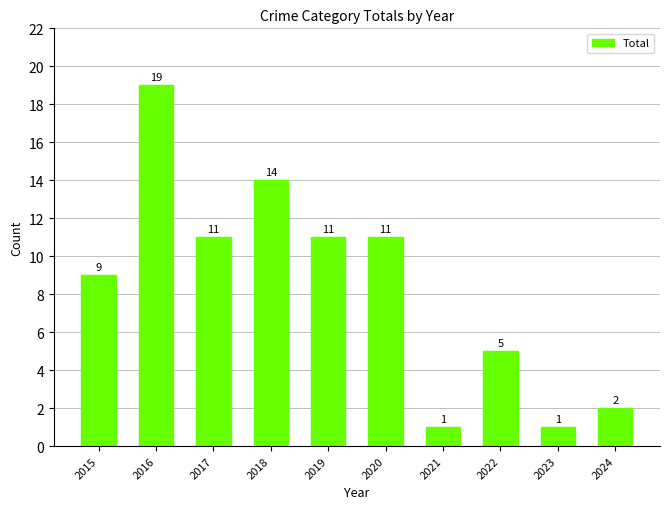

What is the difference between the maximum and minimum values?

18